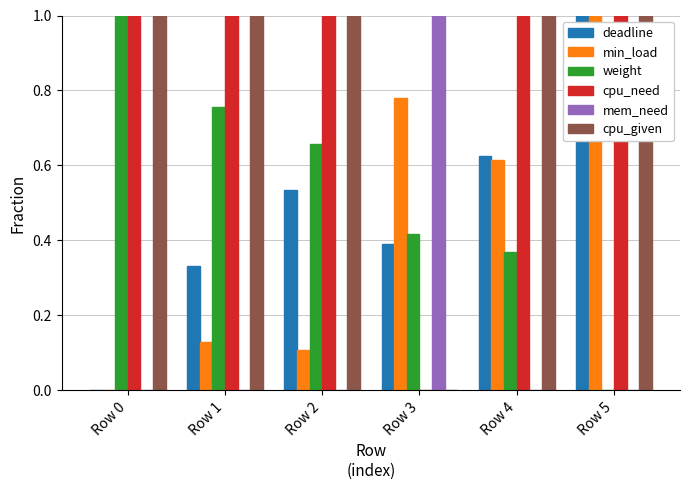

What is the sum of the mem_need values at Row 4 and Row 3?

1.0